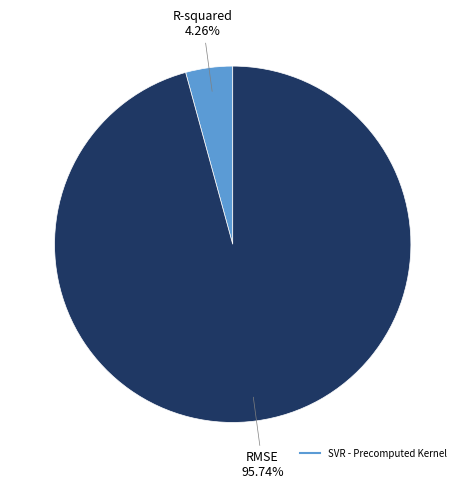

Does any single category account for the majority?

Yes